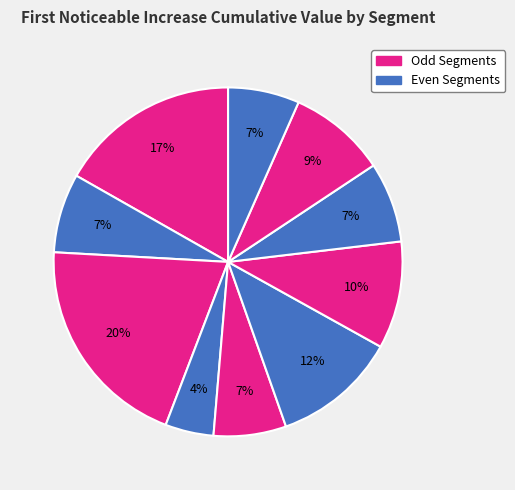

Count the number of slices in the pie.

10